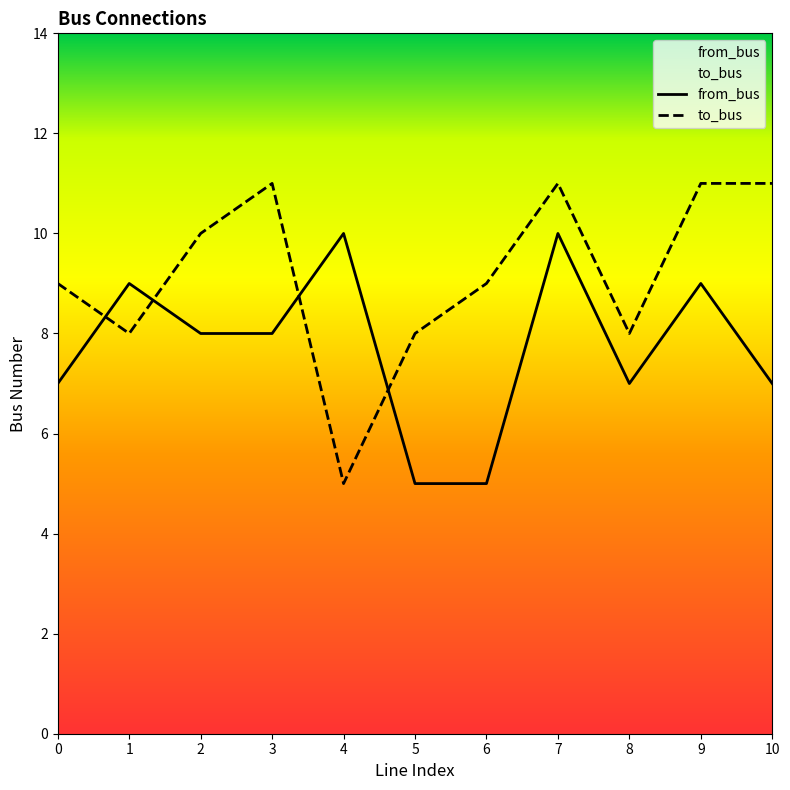

True or false: from_bus has a value of 7 at 0.

True